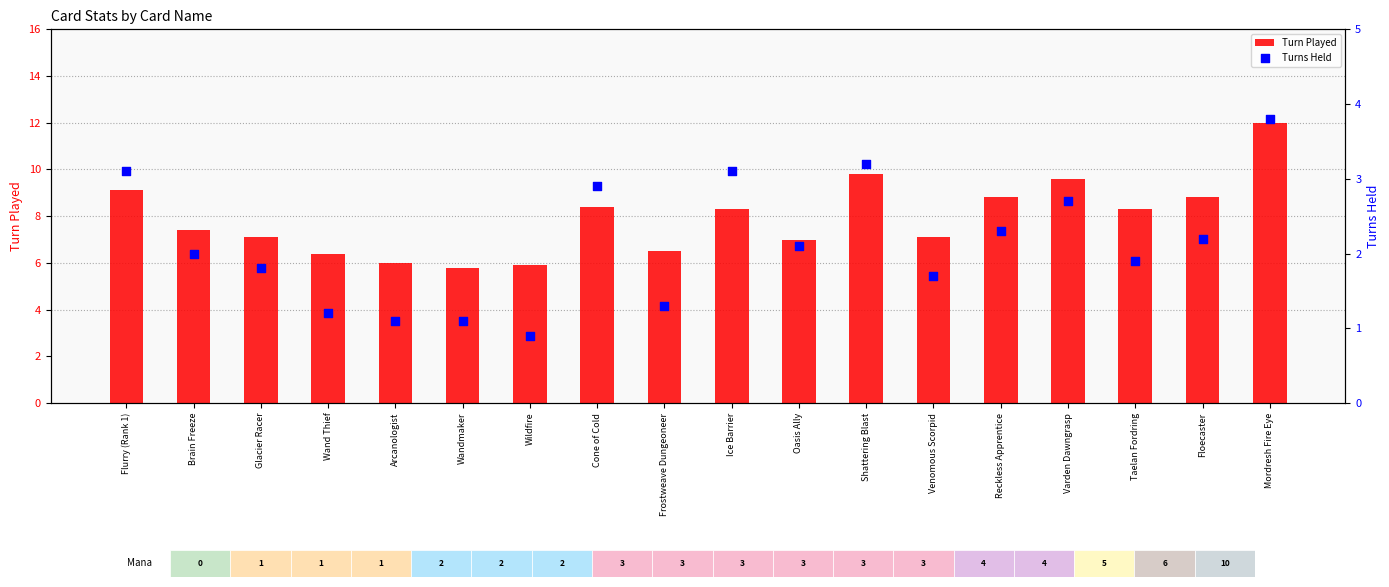

What are all the series names shown in the legend?

Turn Played, Turns Held